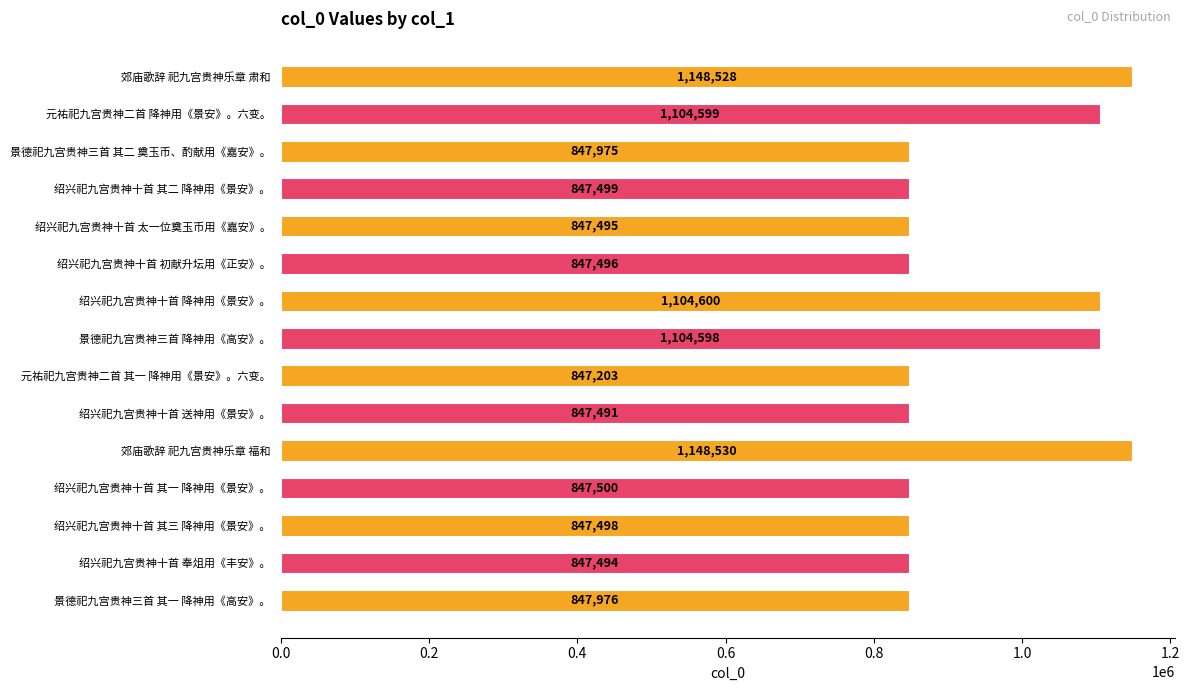

What is the change in value from 绍兴祀九宫贵神十首 初献升坛用《正安》。 to 绍兴祀九宫贵神十首 送神用《景安》。?

-5